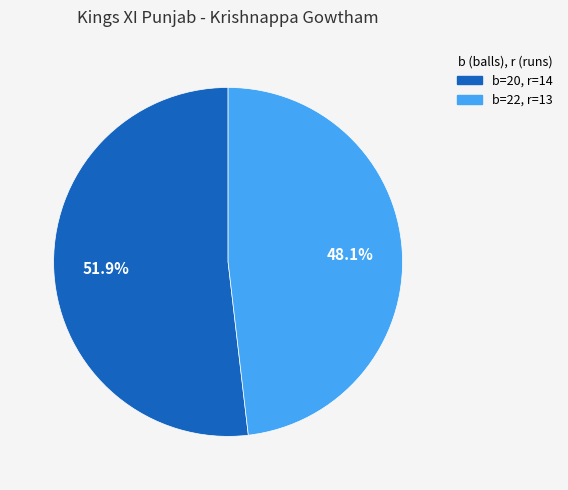

Is there a majority slice in this chart?

Yes